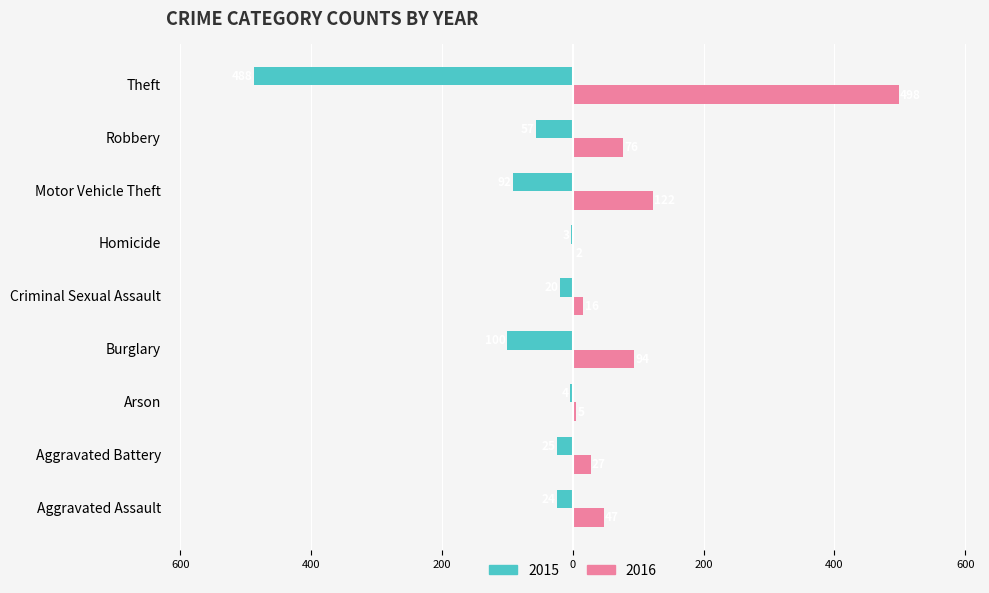

What is the value of the 2015 bar at the 2nd from the left?

-25